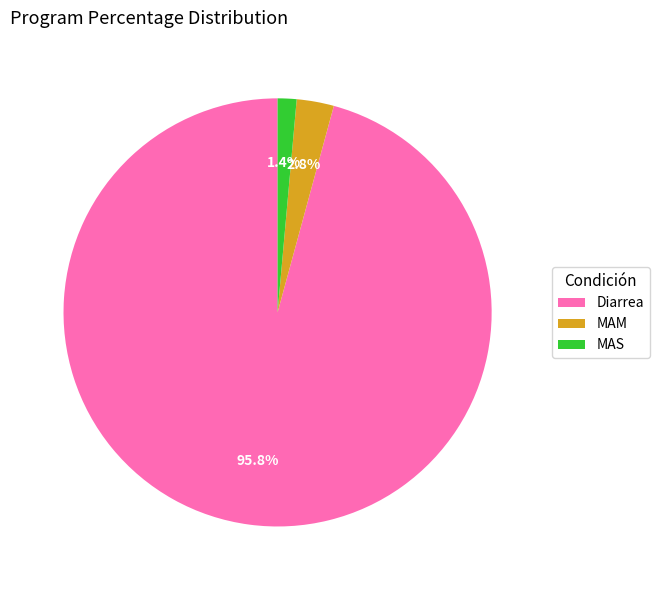

To the nearest percent, what is the difference between the largest and smallest slice percentages?

94%